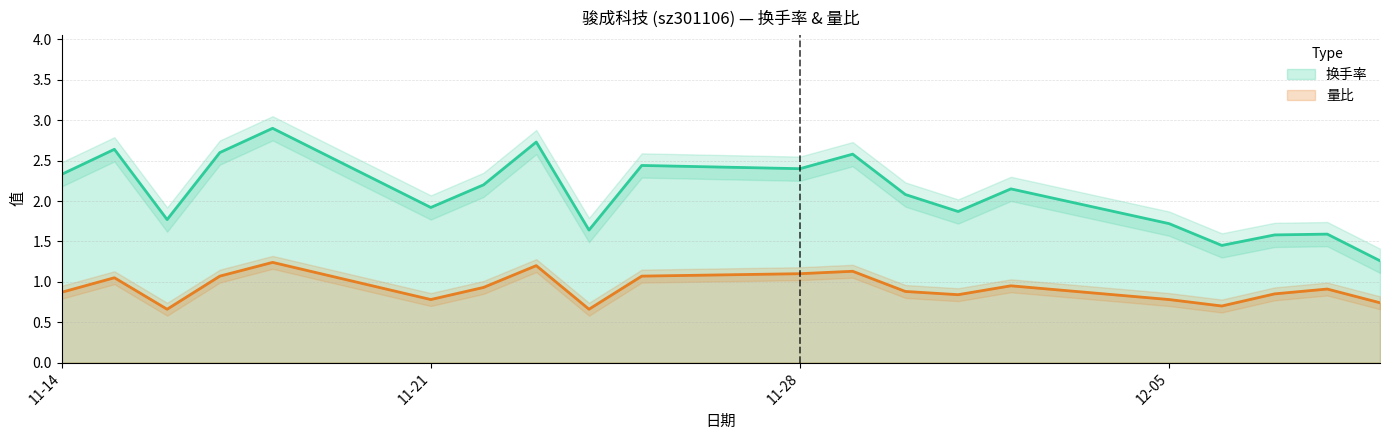

What position from the right is 2022-11-17?

17